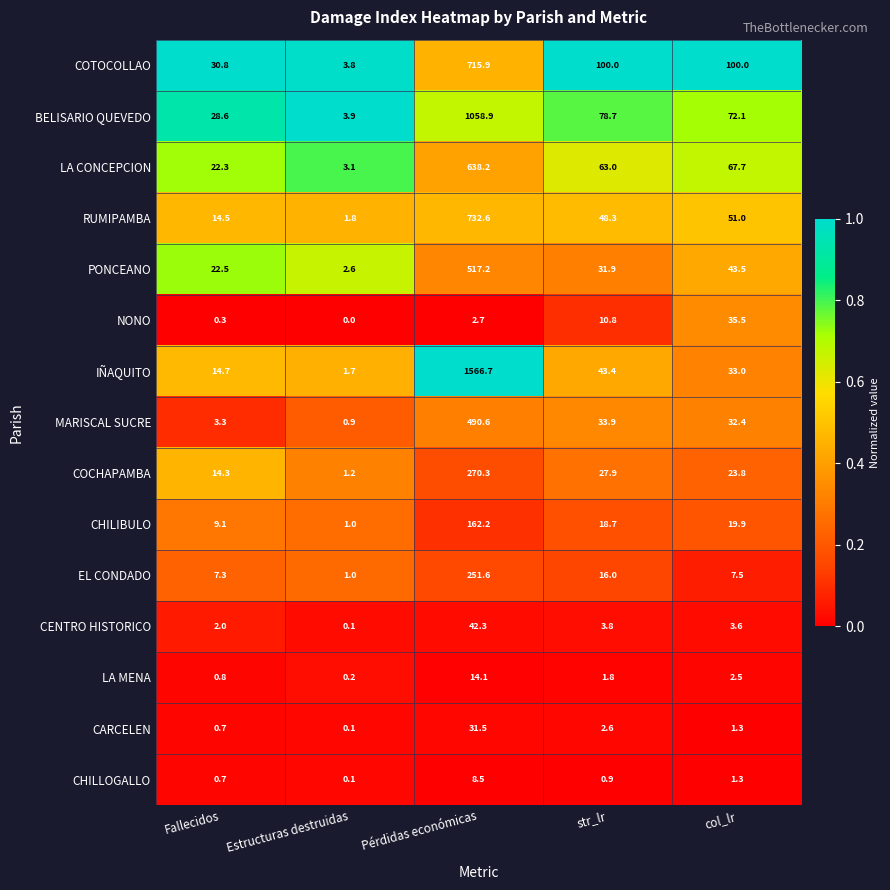

How many categories are shown in the chart?

5